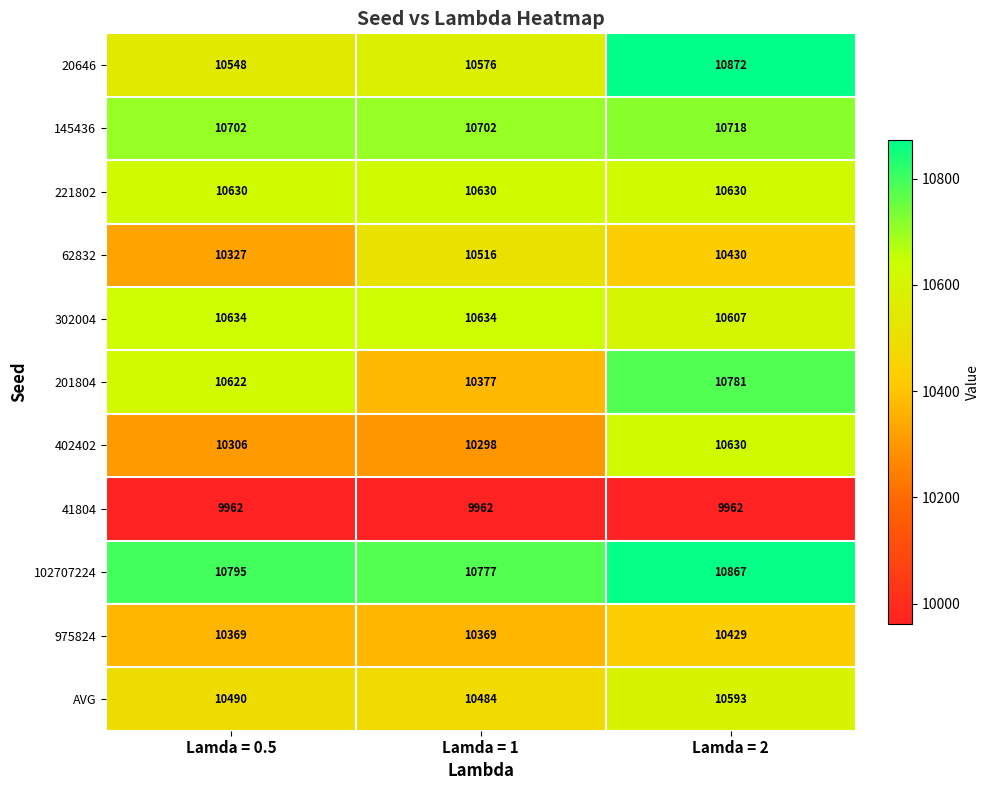

Rank the series at Lamda = 1 from highest to lowest value.

102707224, 145436, 302004, 221802, 20646, 62832, AVG, 201804, 975824, 402402, 41804